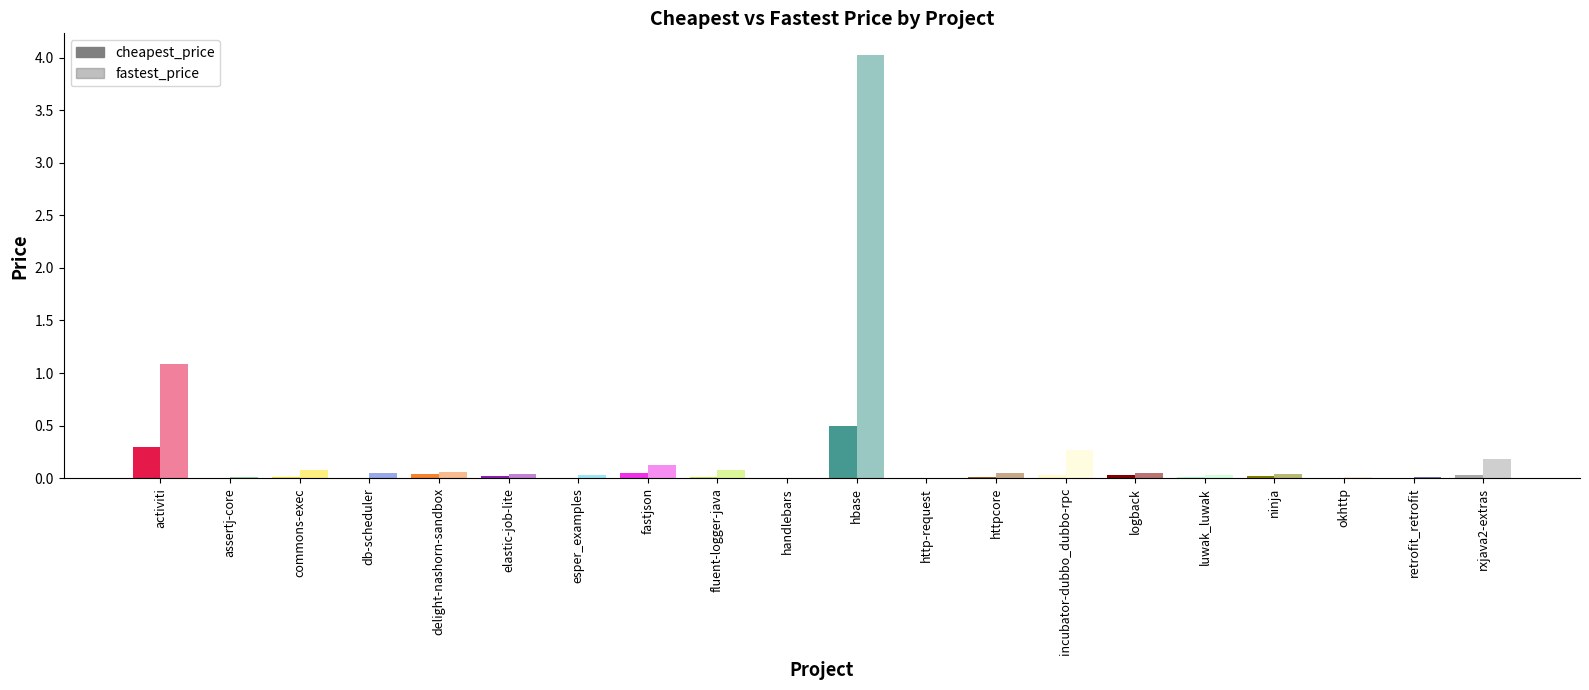

Count the number of categories in the chart.

20